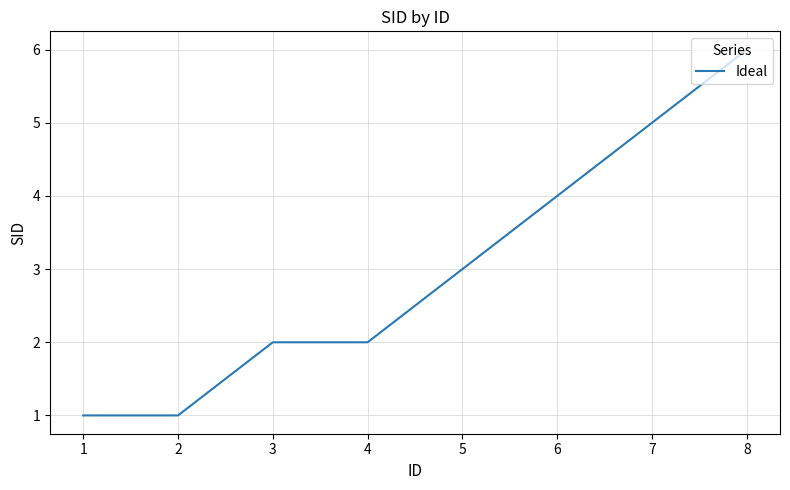

Where is the data nearest to the value 3?

5